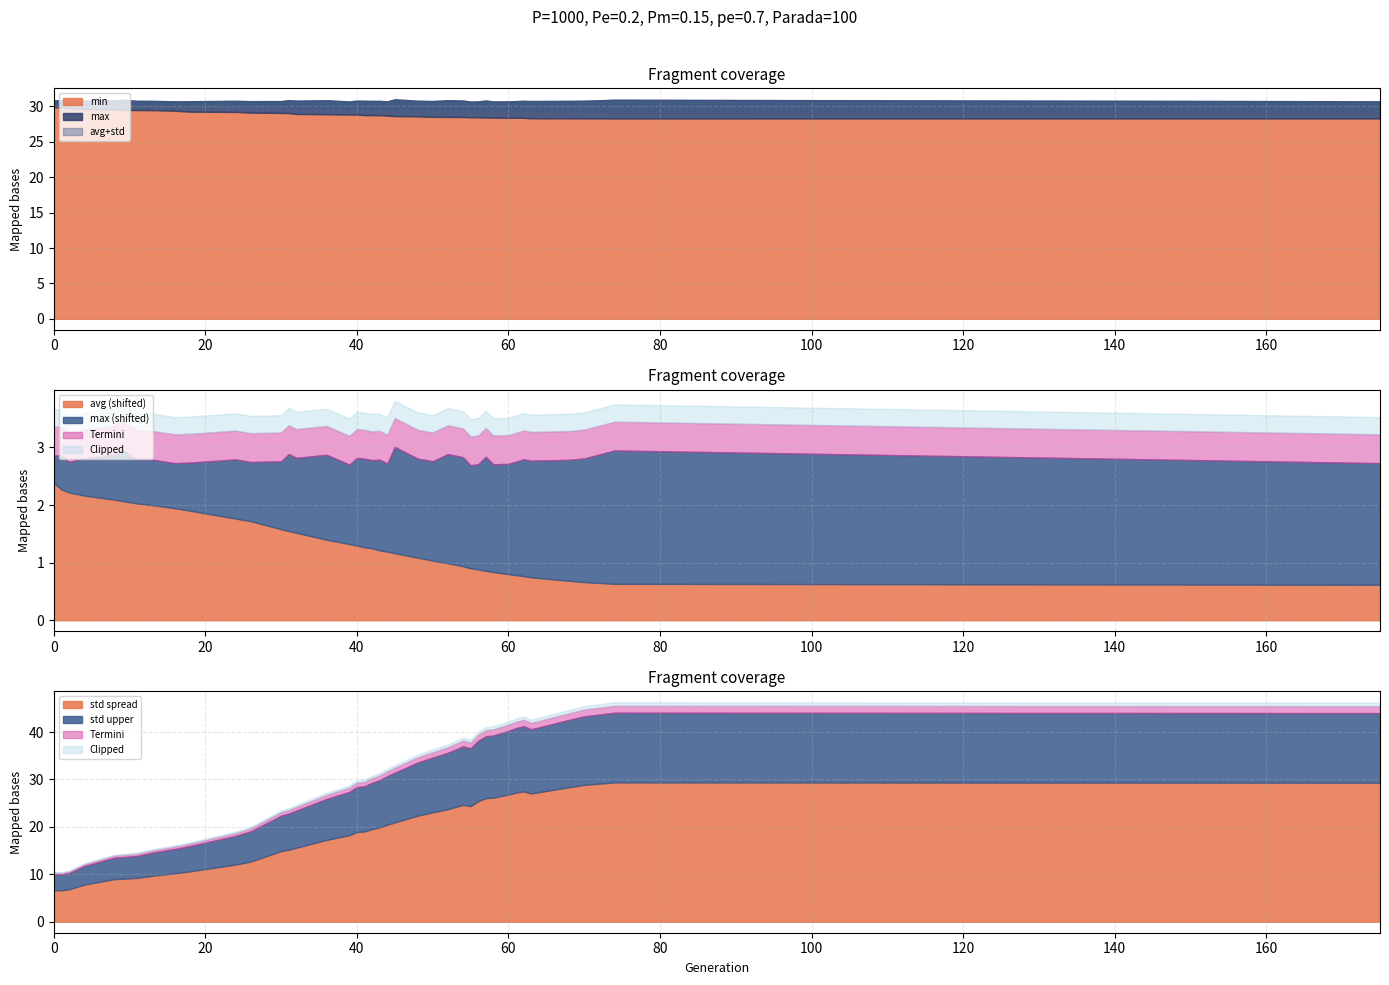

True or false: avg and max cross at least once.

False